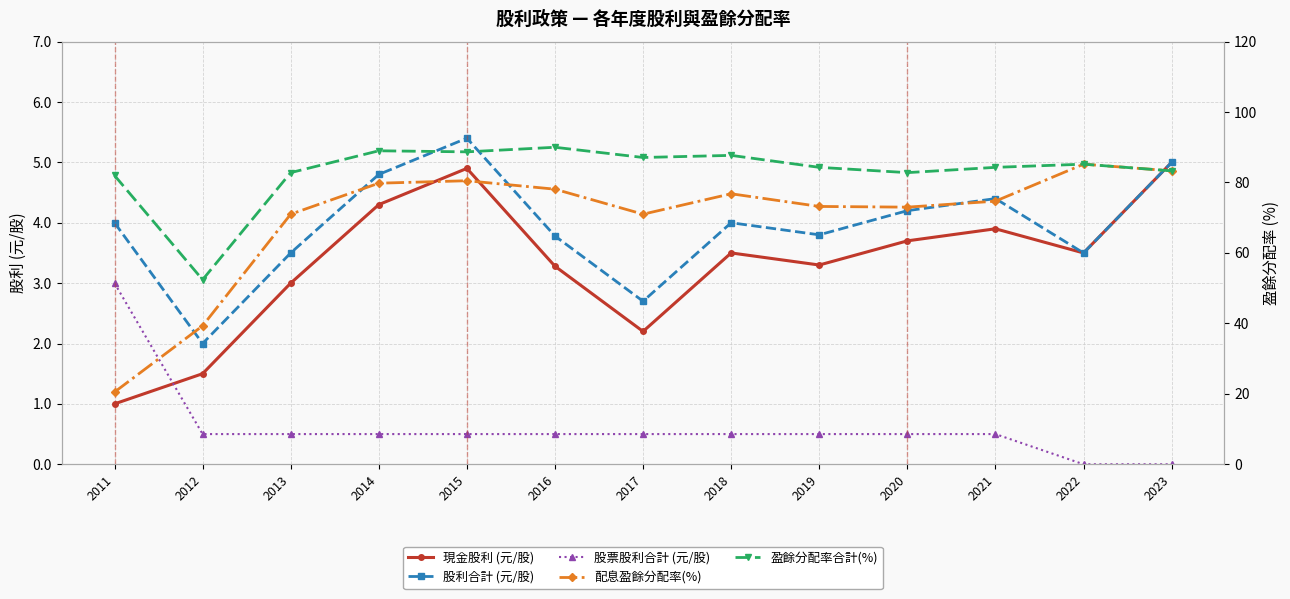

What is the sum of all 盈餘分配率合計(%) values?

1079.6